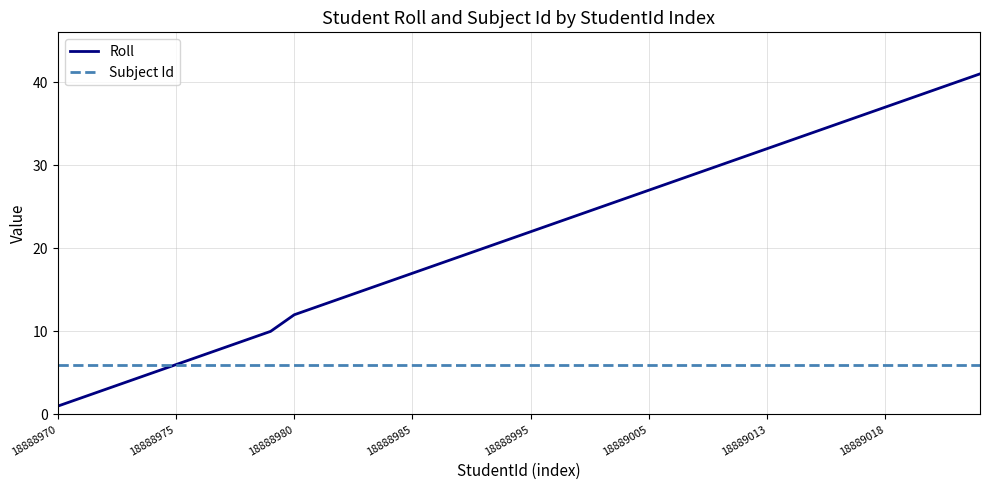

Rank the series by their maximum value, from highest to lowest.

Roll, Subject Id